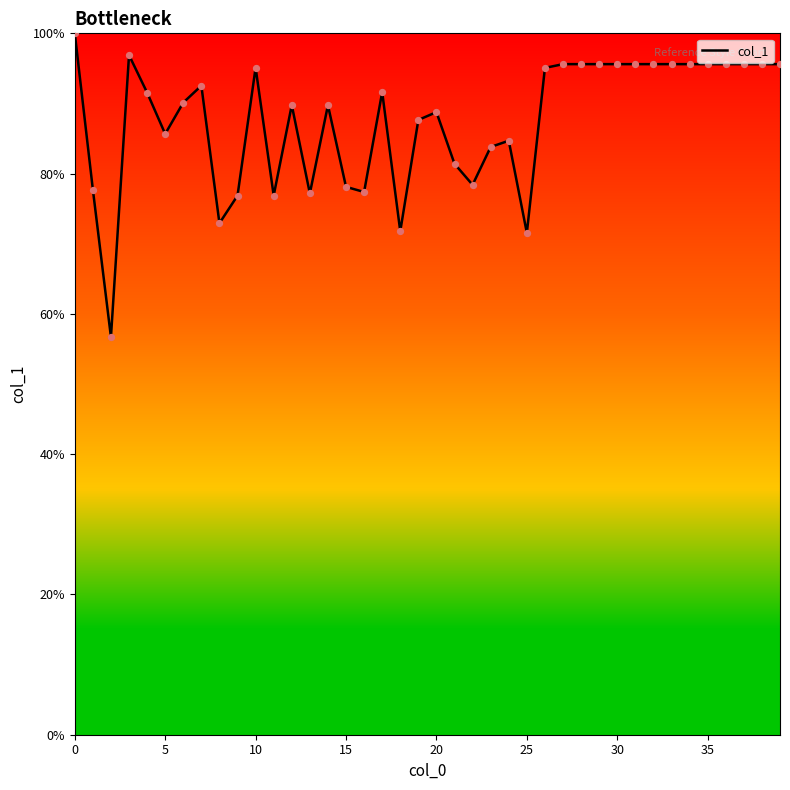

What is the difference between the maximum and minimum values?

43.3